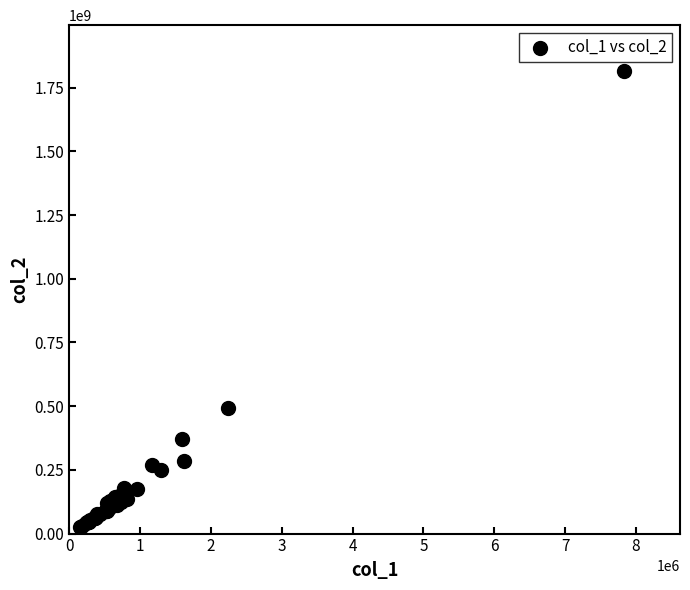

What Y value in the scatter plot is closest to 920758684?

494797000